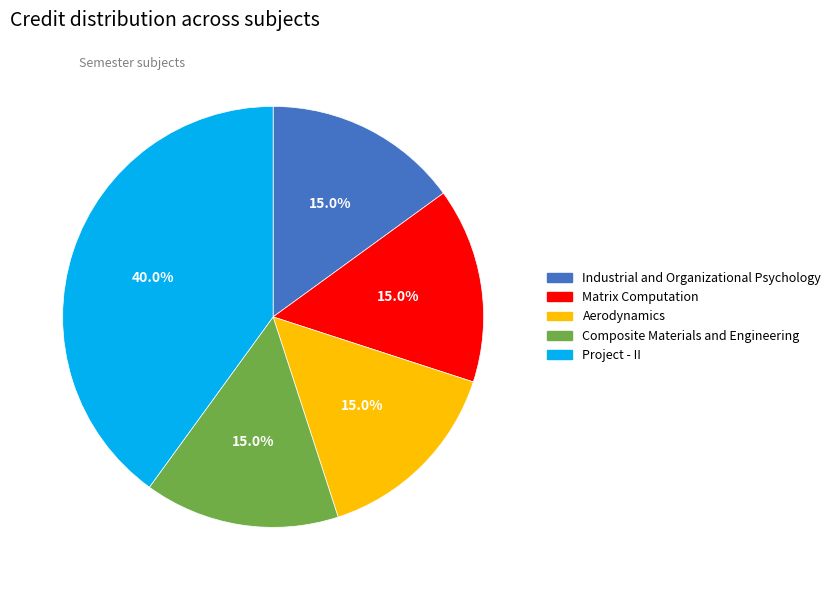

What is the ratio of the value at Project - II to the value at Matrix Computation?

2.7